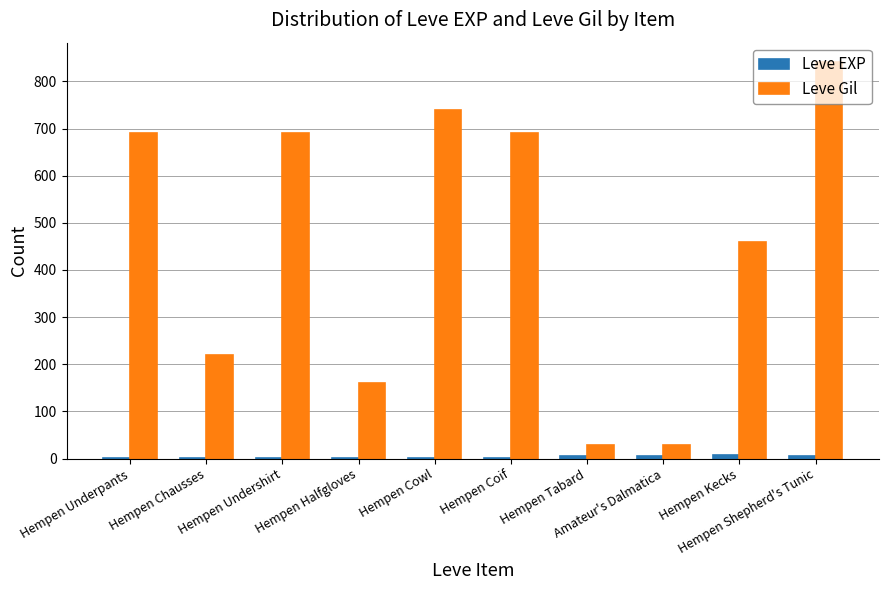

The Leve Gil series shows 690 at Hempen Underpants. True or false?

True